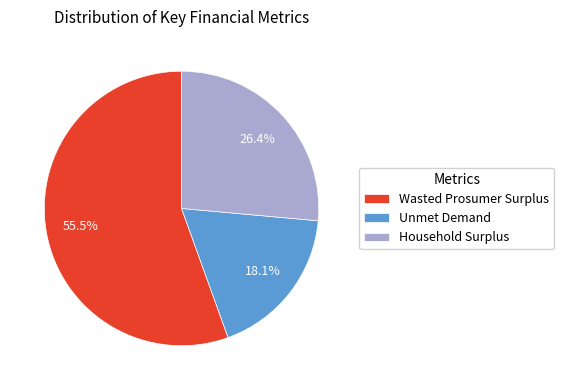

To the nearest percent, what is the difference between the Household Surplus and Wasted Prosumer Surplus slice percentages?

29%